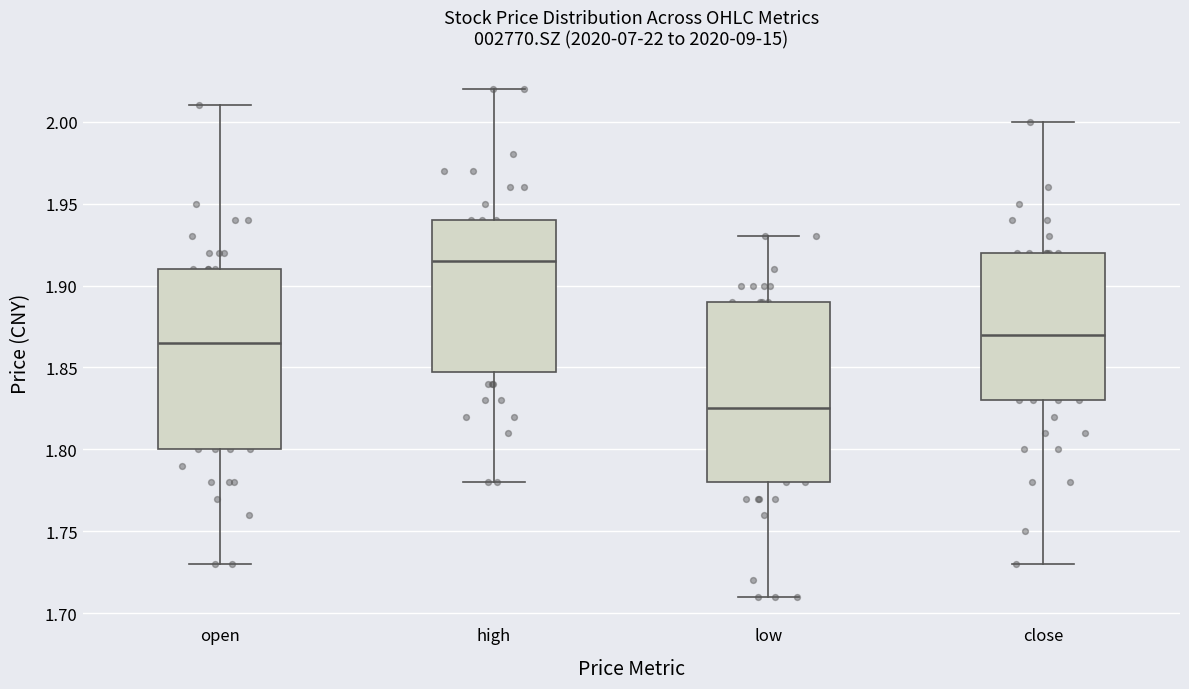

Where is the lower edge of the box for low on the y-axis? The values are not printed on the chart, so give them approximately, as read against the axis.

1.780